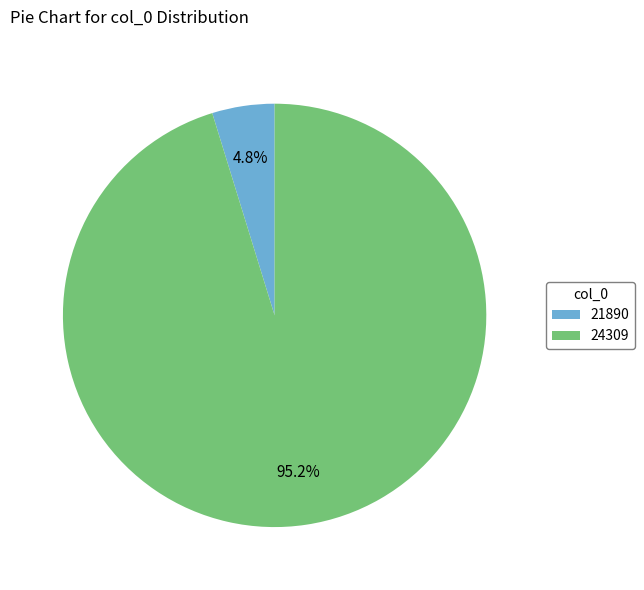

The 21890 slice represents 5% of the pie. True or false?

True